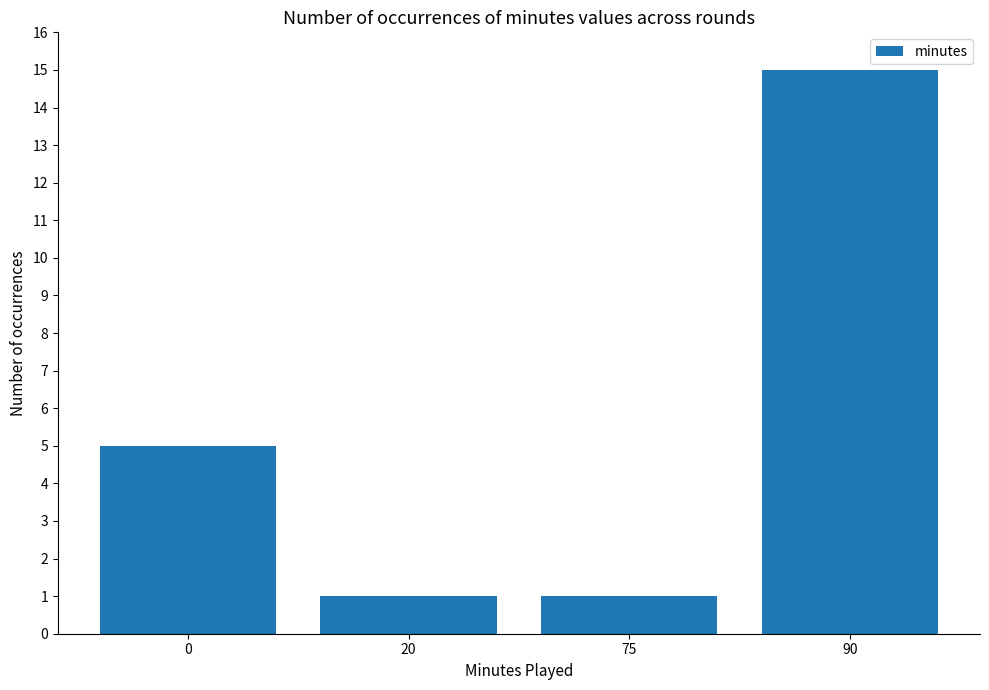

The value at 0 is 5. True or false?

True